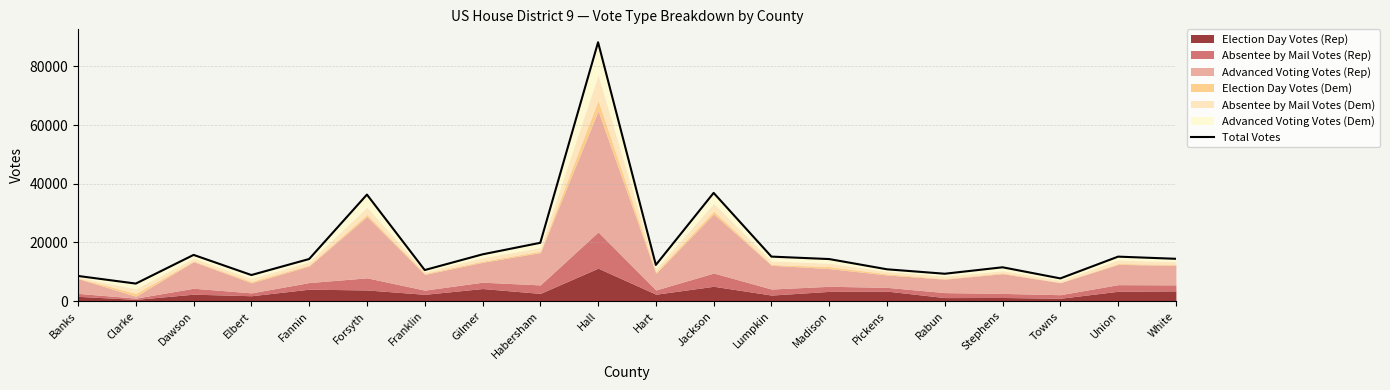

True or false: the data shows 15139 at Union.

True